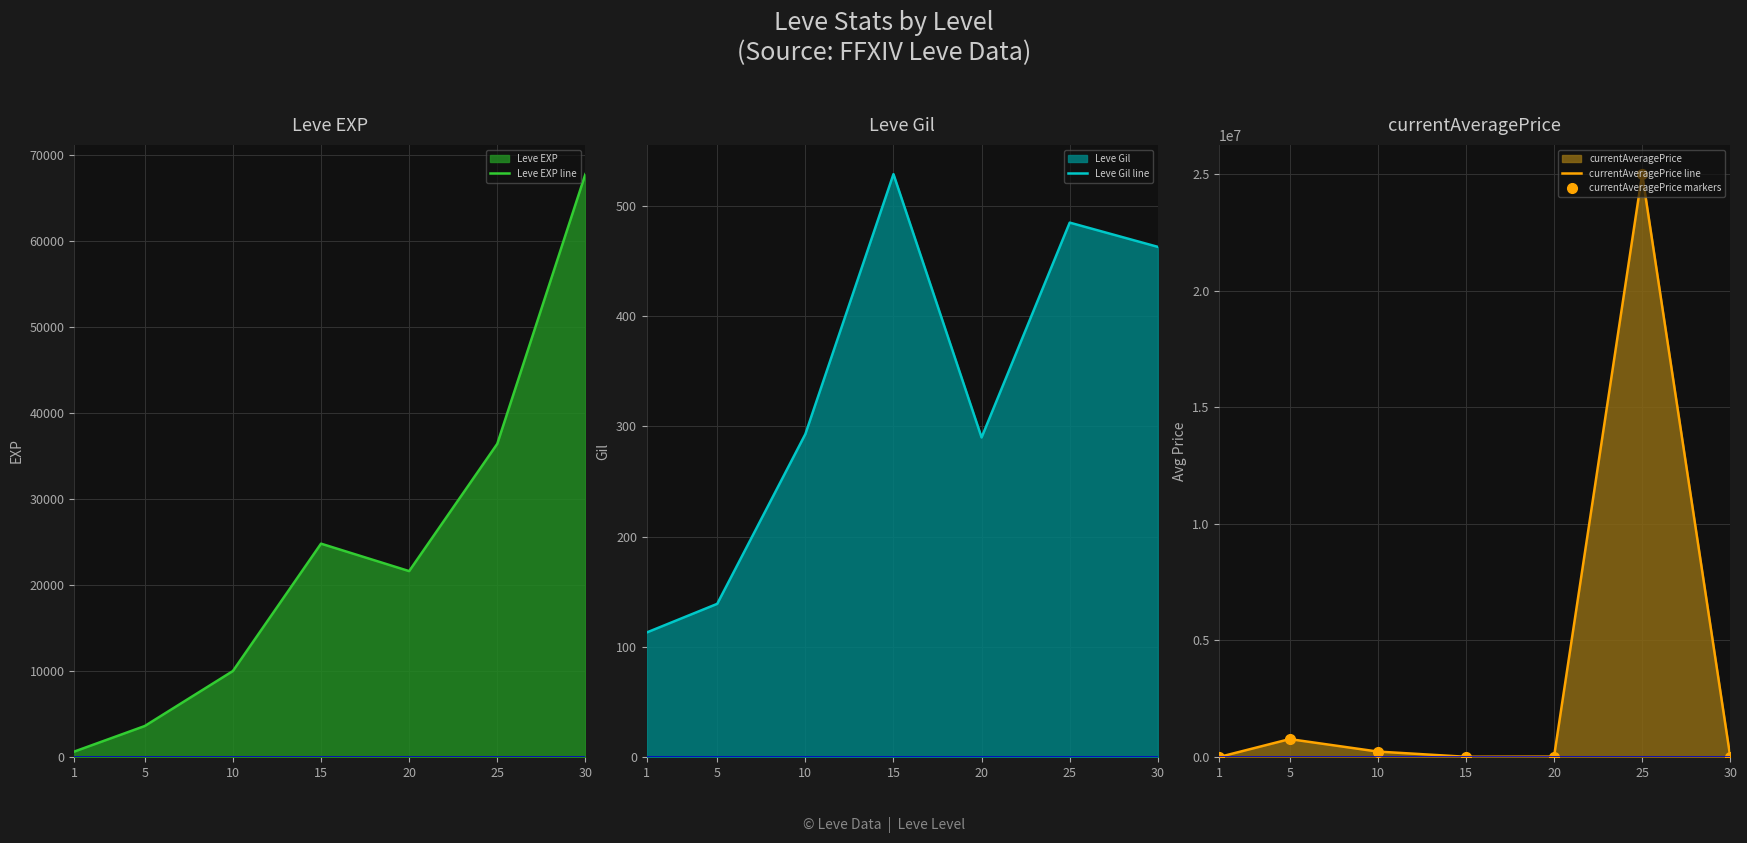

True or false: Leve EXP line and Leve Gil line cross at least once.

False